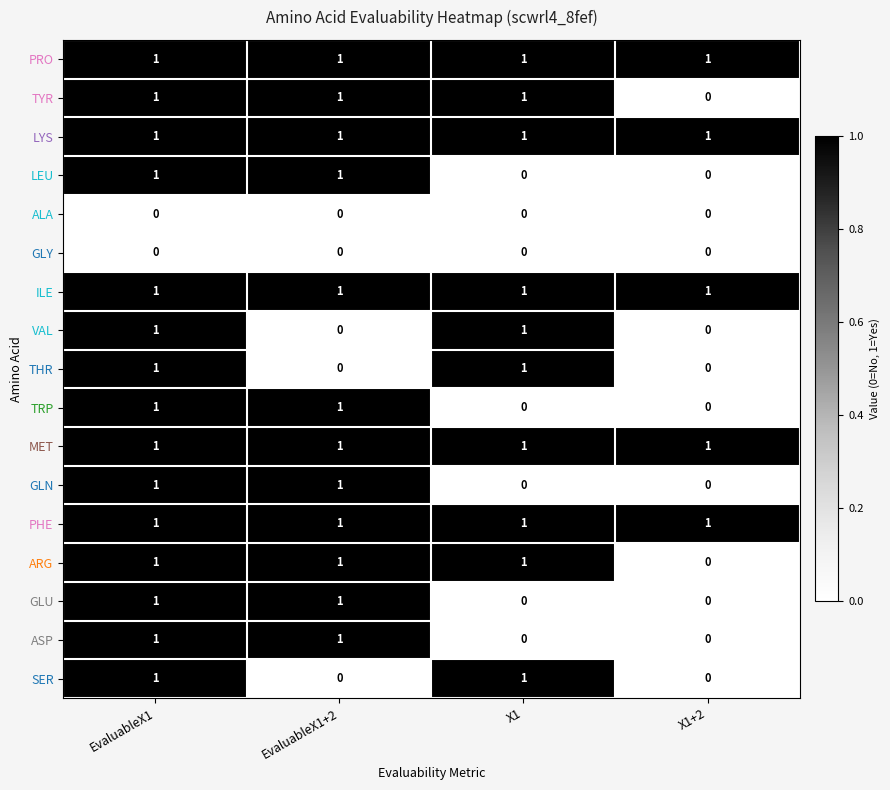

What is the greatest value displayed?

1